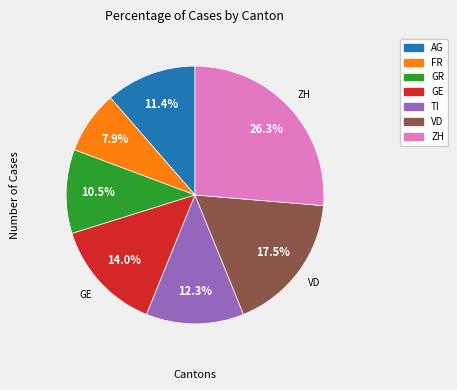

Does any single category account for the majority?

No